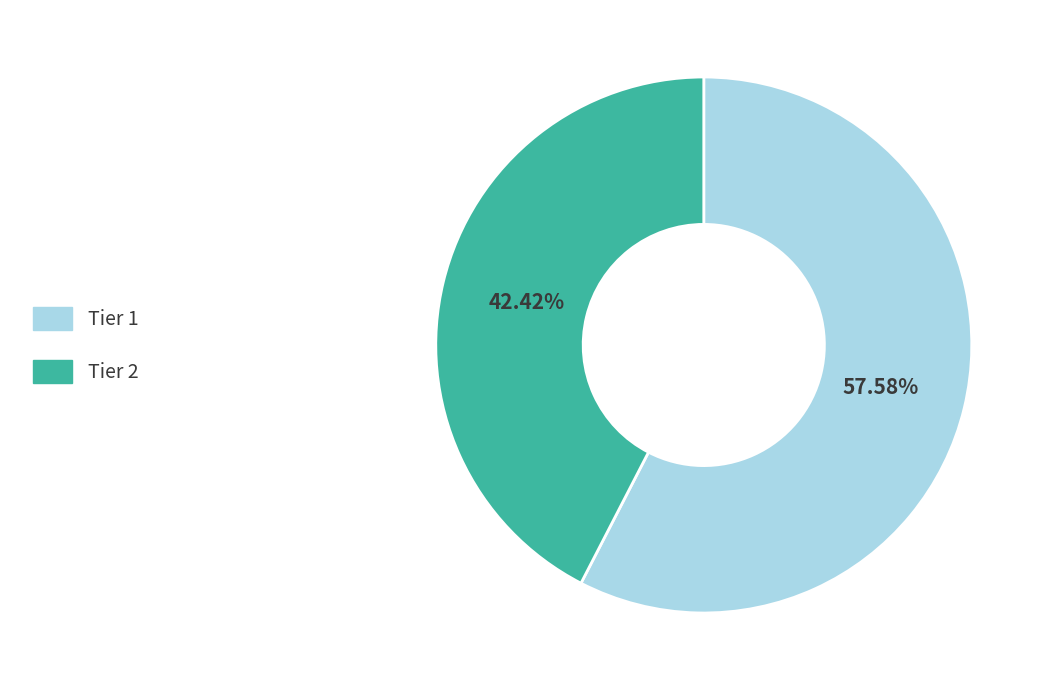

To the nearest percent, what is the difference between the Tier 1 and Tier 2 slice percentages?

15%